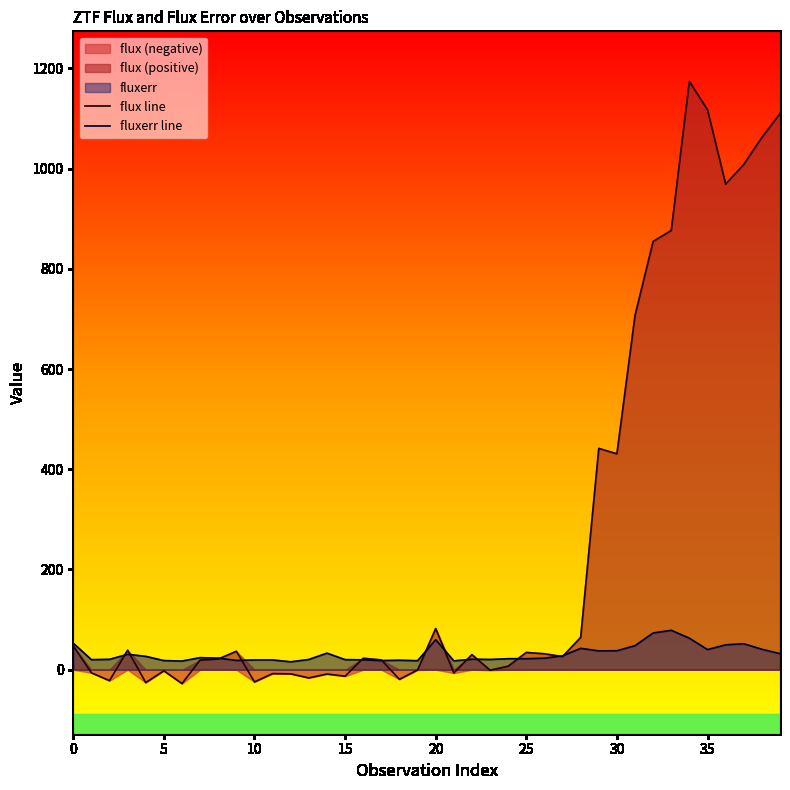

Where is flux line nearest to the value 573?

29